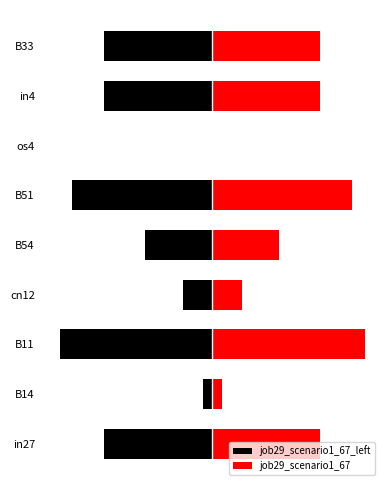

Is it true that job29_scenario1_67_left equals -0.1 at in4?

True